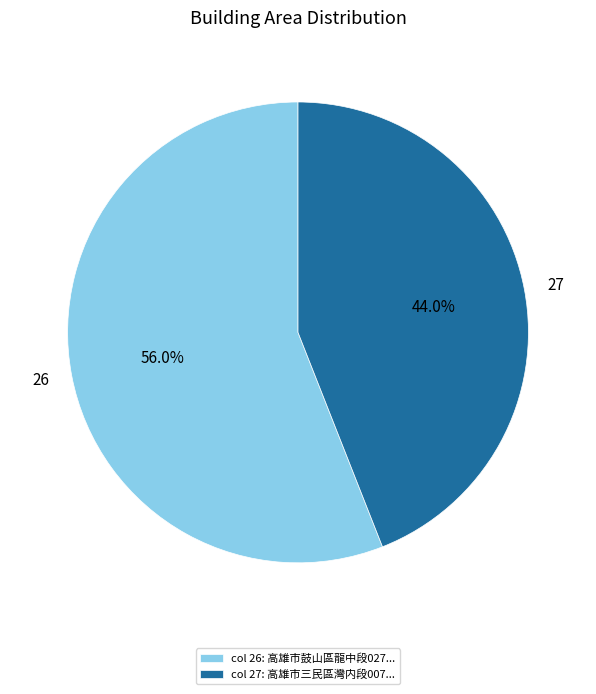

Count the number of slices in the pie.

2